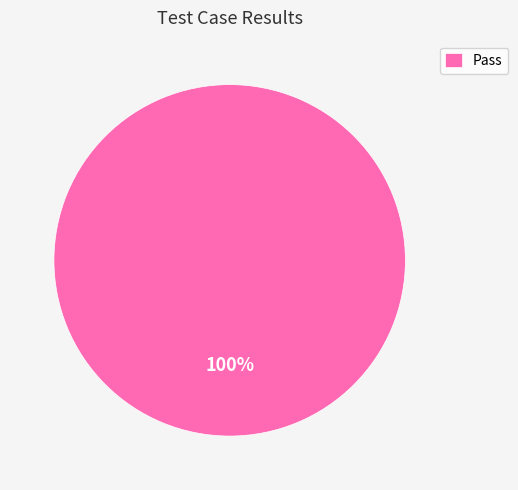

Which slice represents more than half of the pie?

Pass